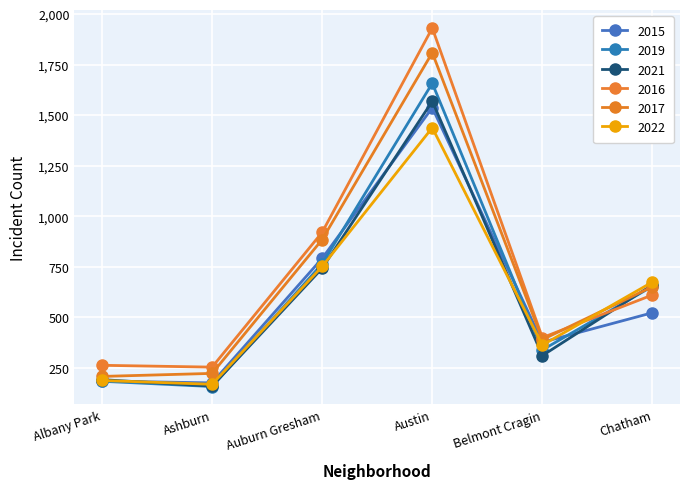

The value of 2015 at Austin is 2361. True or false?

False